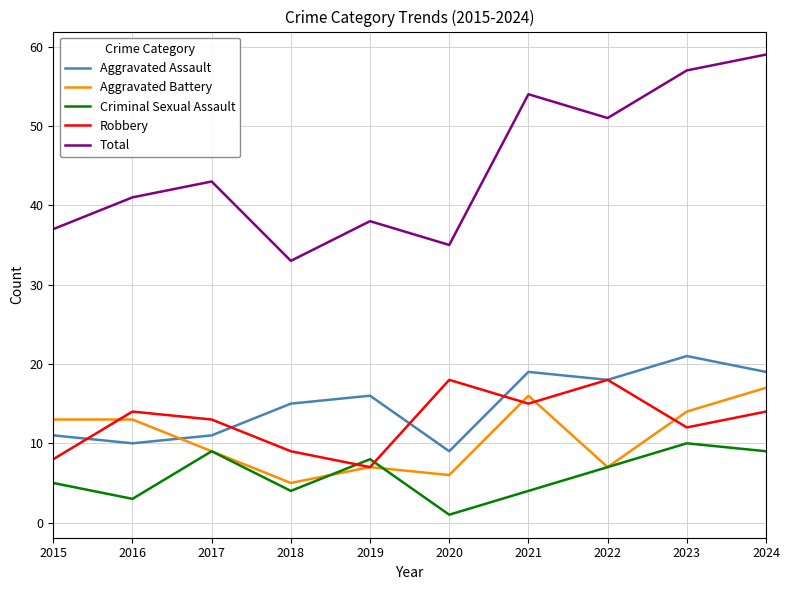

Which series changed the most between 2016 and 2017?

Criminal Sexual Assault